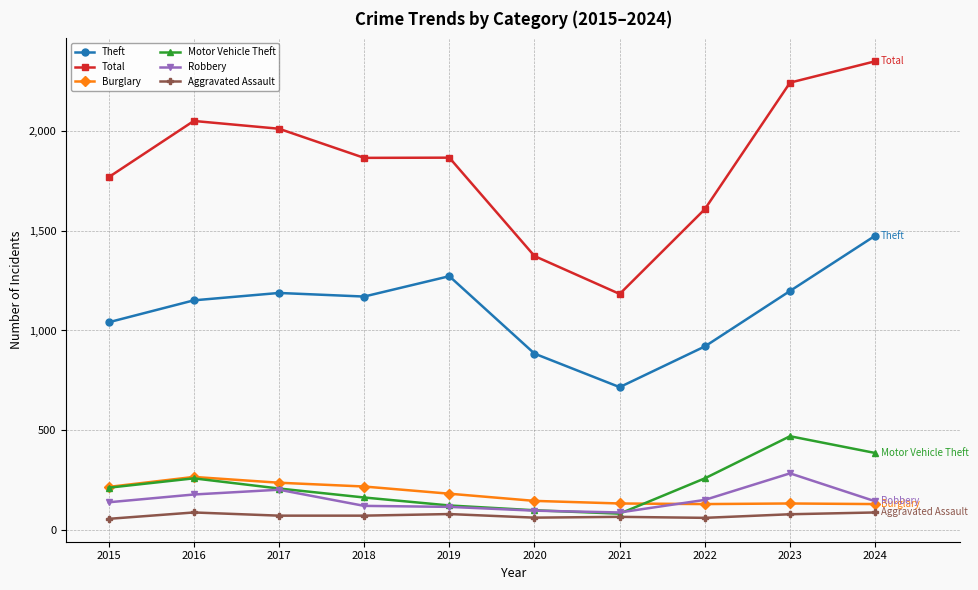

True or false: Motor Vehicle Theft has more than 0 points higher than both neighbors.

True